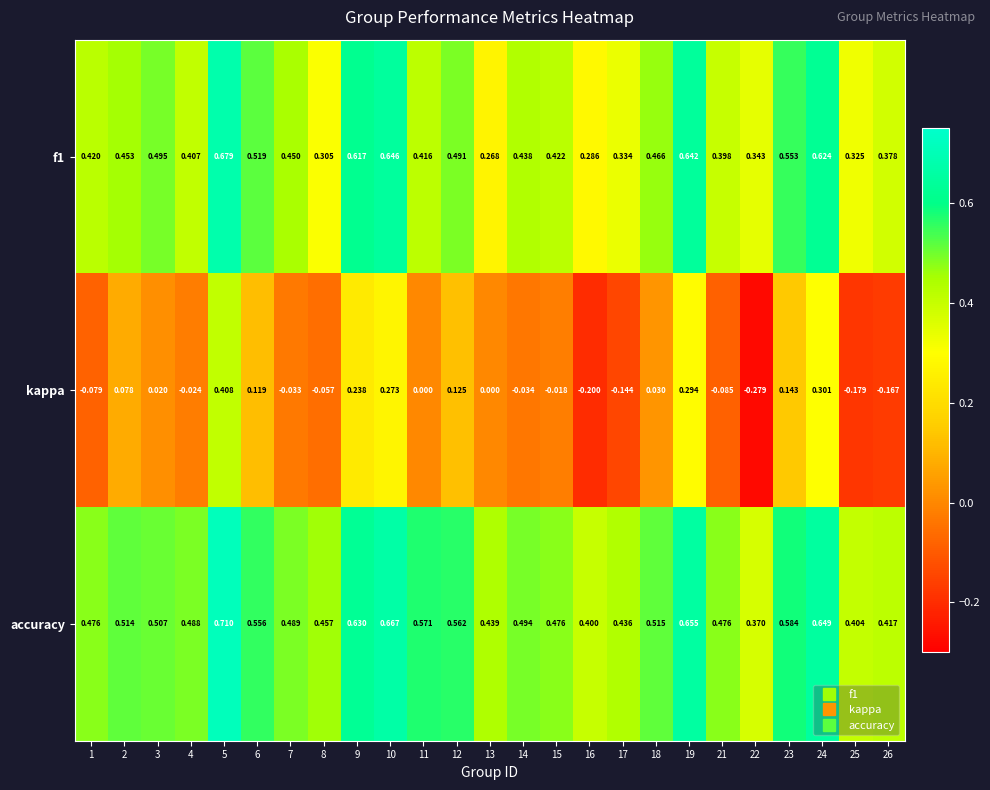

Is the value of kappa at 13 greater than the value of f1 at 15?

No